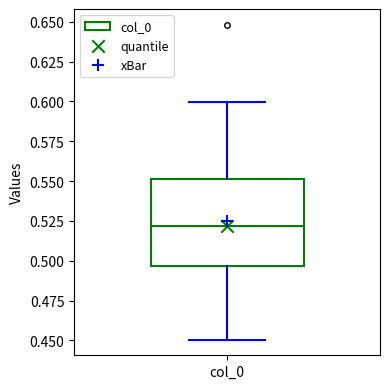

Transcribe this box plot: give where the median line is, the range the box spans, and where the two whiskers end, as read against the y-axis. The values are not printed on the chart, so give them approximately, as read against the axis.

median 0.520, box 0.495 to 0.550, whiskers 0.450 to 0.600